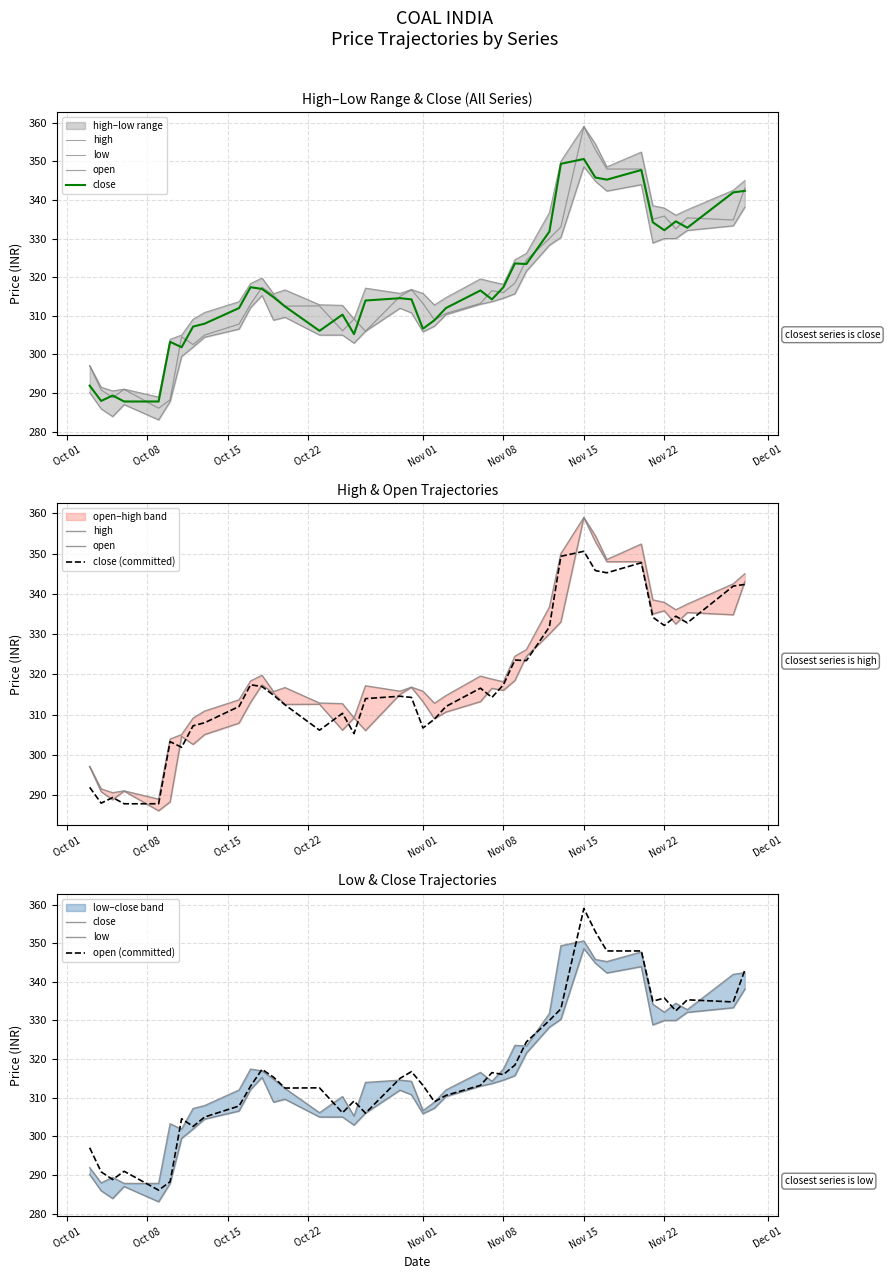

Which series has the largest total across all categories?

high